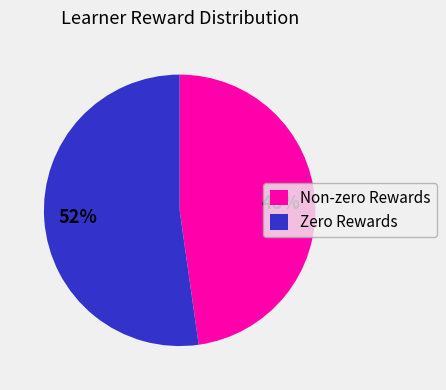

Is it true that Non-zero Rewards is 58% of the pie?

False